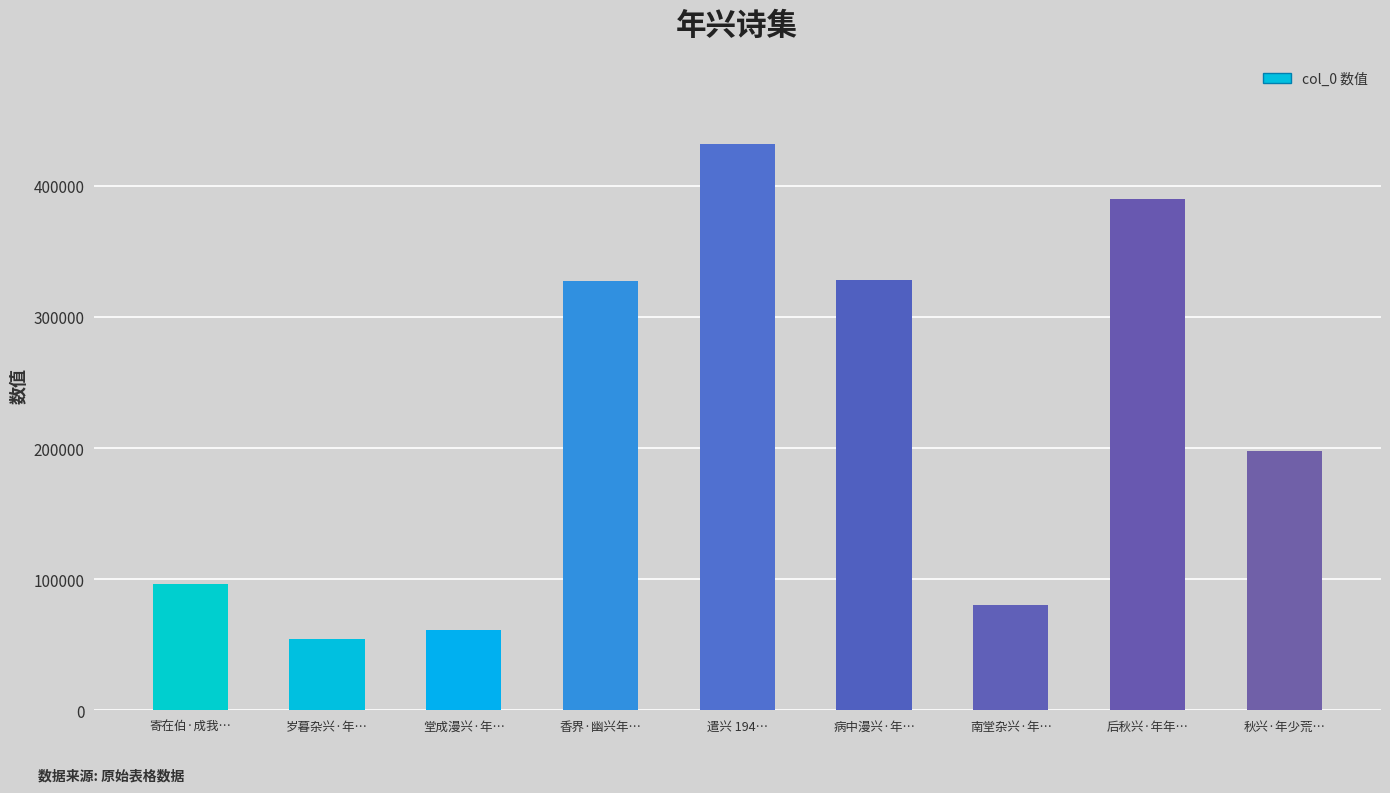

What is the change in value from 寄在伯·成我… to 遣兴 194…?

+335748